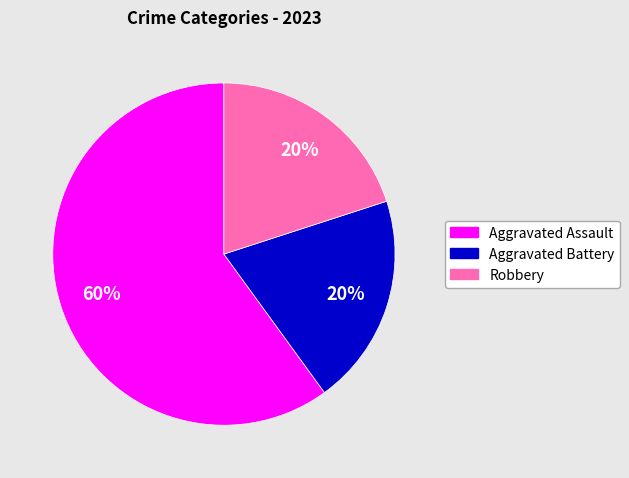

Is the sum of Robbery and Aggravated Assault greater than half?

Yes